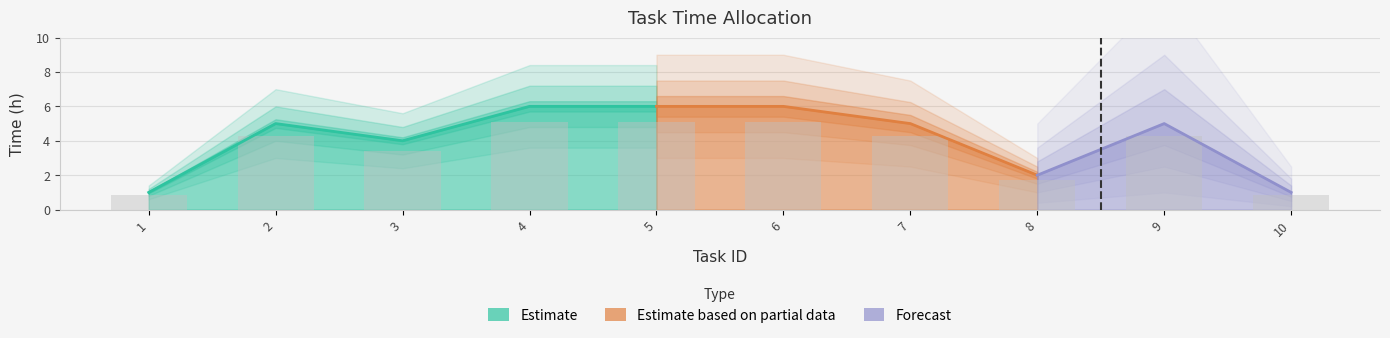

Are the bars horizontal?

No